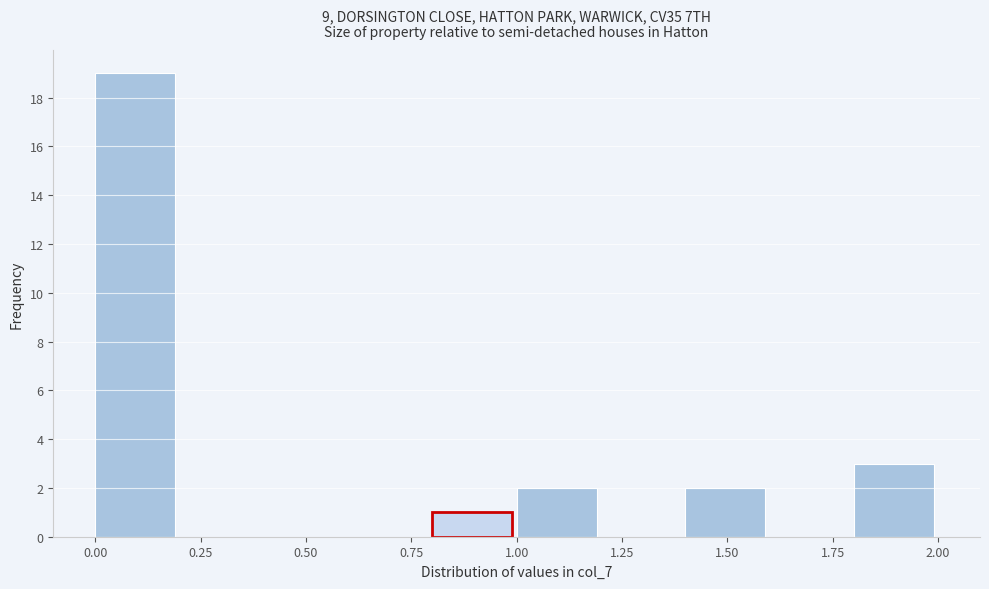

Reading left to right, list every bar in this chart as the range it spans on the x-axis followed by its height. The values are not printed on the chart, so give them approximately, as read against the axis.

0.0 to 0.2: 19
0.2 to 0.4: 0
0.4 to 0.6: 0
0.6 to 0.8: 0
0.8 to 1.0: 1
1.0 to 1.2: 2
1.2 to 1.4: 0
1.4 to 1.6: 2
1.6 to 1.8: 0
1.8 to 2.0: 3